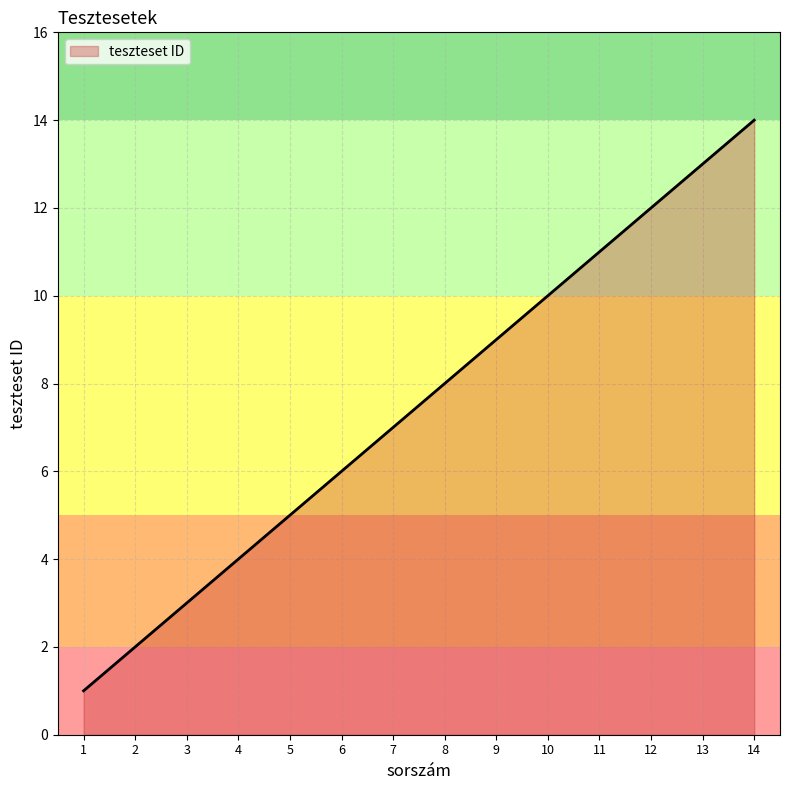

Is it true that the value at 6 is 2?

False